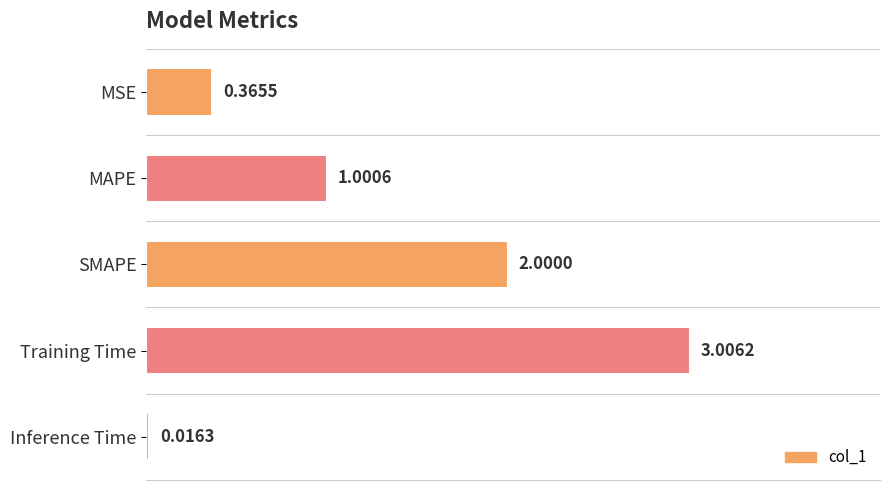

What is the label of the 5th bar from the bottom?

MSE